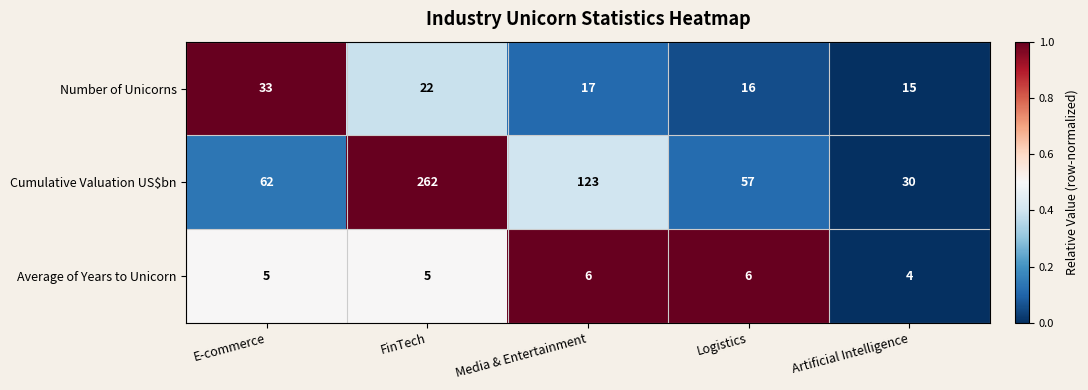

Reading left to right, extract all data points from this chart.

Number of Unicorns: 33	22	17	16	15
Cumulative Valuation US$bn: 62	262	123	57	30
Average of Years to Unicorn: 5	5	6	6	4